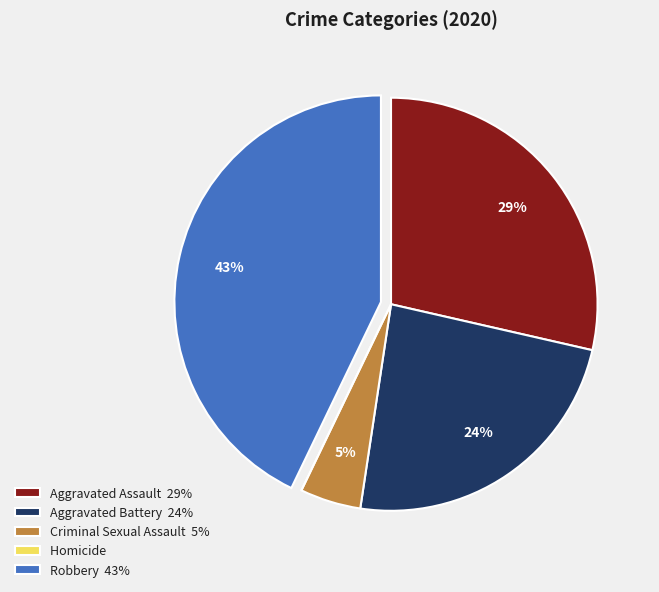

Is there a majority slice in this chart?

No